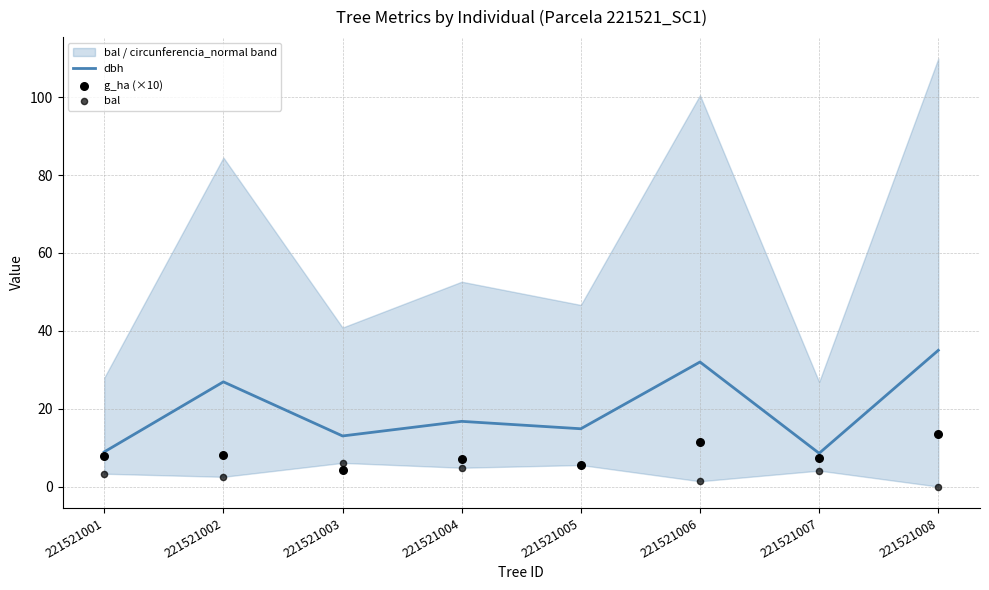

At how many categories does at least one series exceed 5?

8